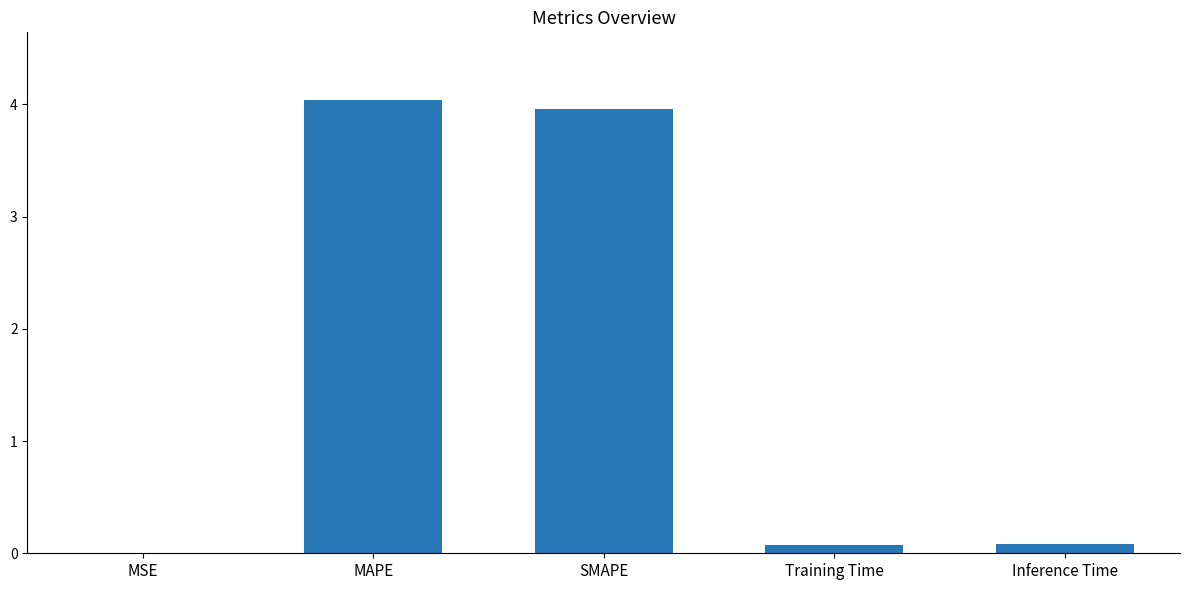

Which has a higher value, MAPE or Training Time?

MAPE